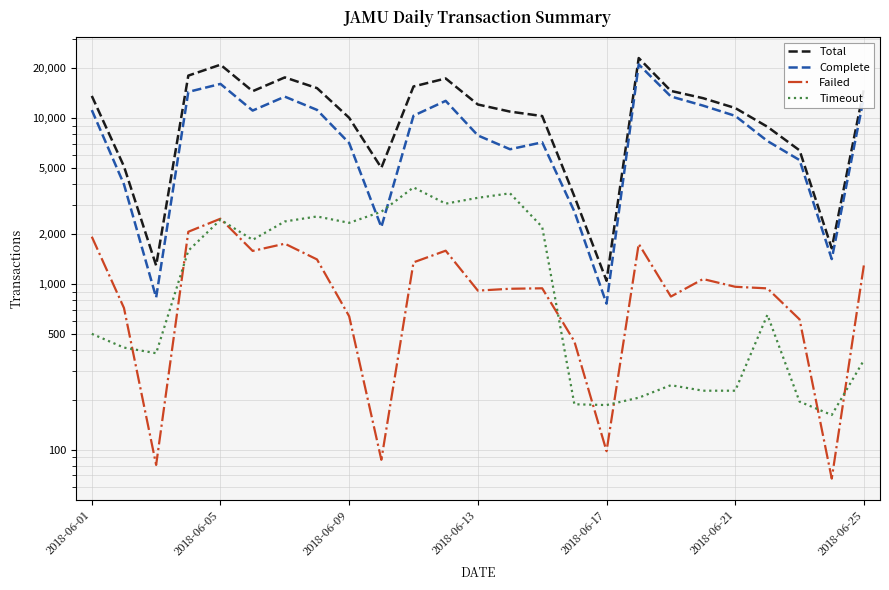

What is the maximum value for Failed?

2473